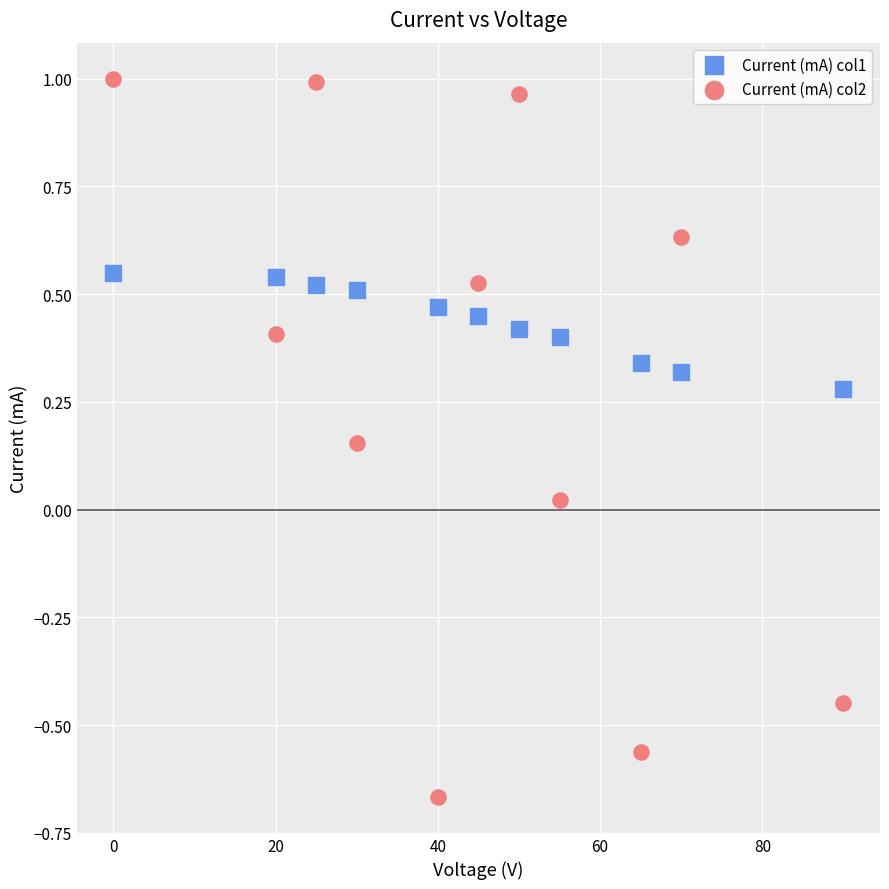

Which series reaches the maximum Y coordinate?

Current (mA) col2